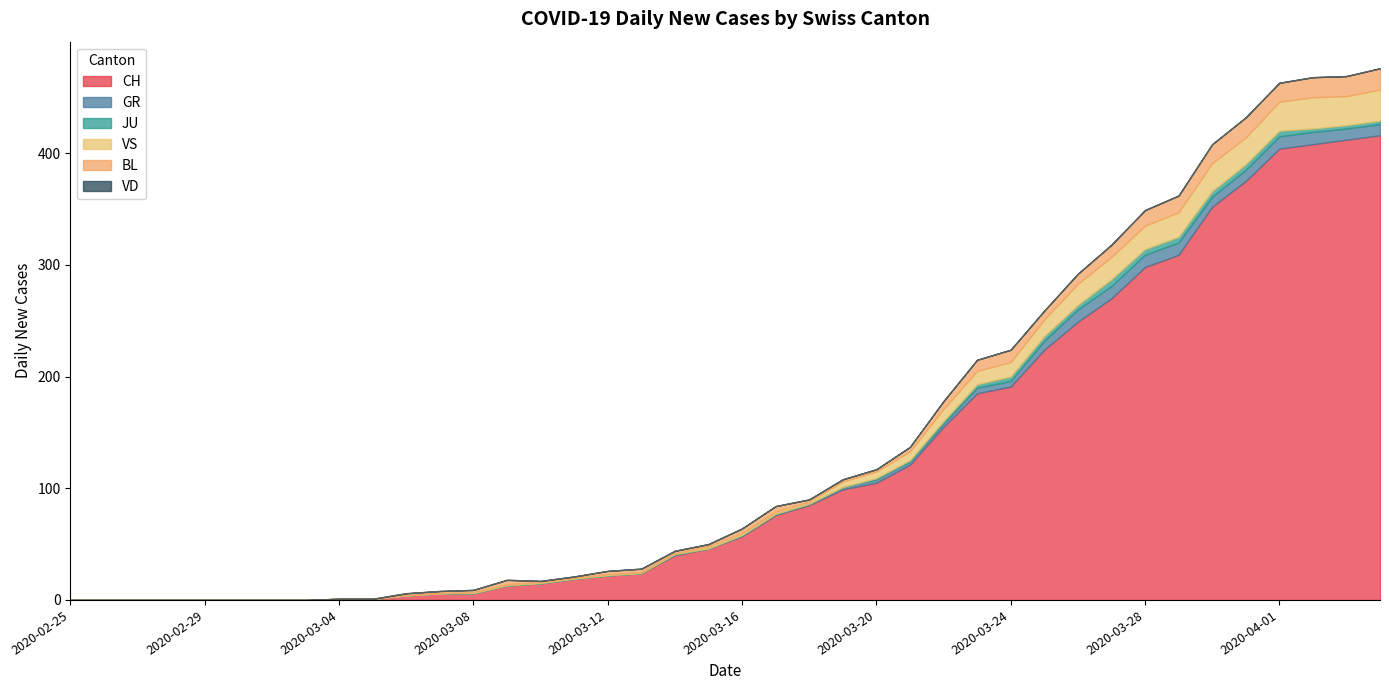

What is the difference between the second highest and minimum values in the BL series?

18